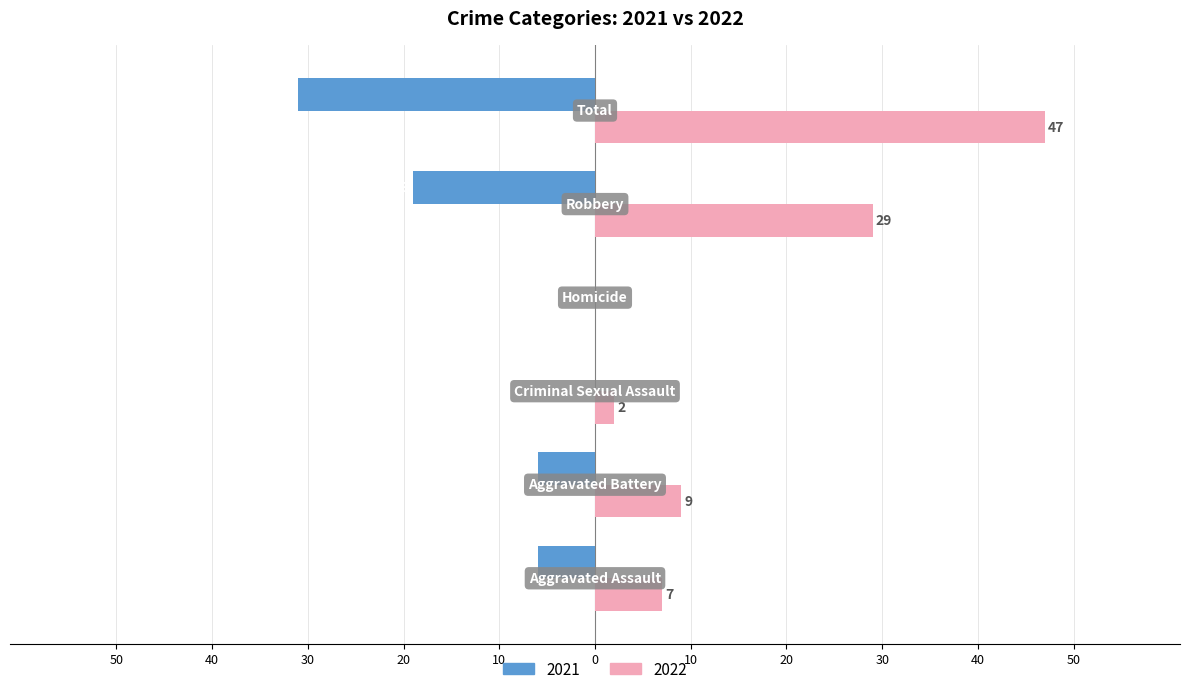

At which category does the chart reach its peak across all series?

Total